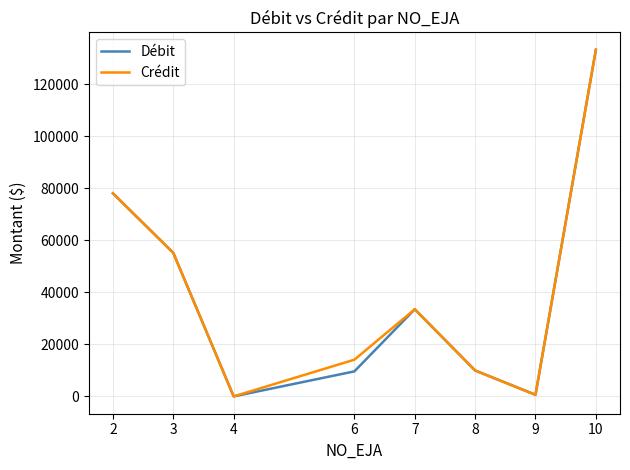

What is the minimum value for Débit?

25.0